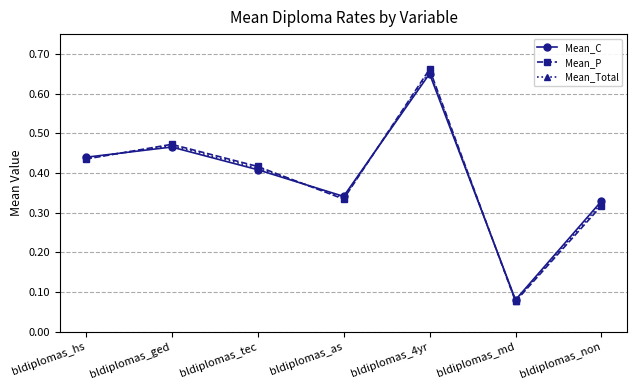

Is the value of Mean_P at bldiplomas_tec greater than the value of Mean_C at bldiplomas_tec?

Yes